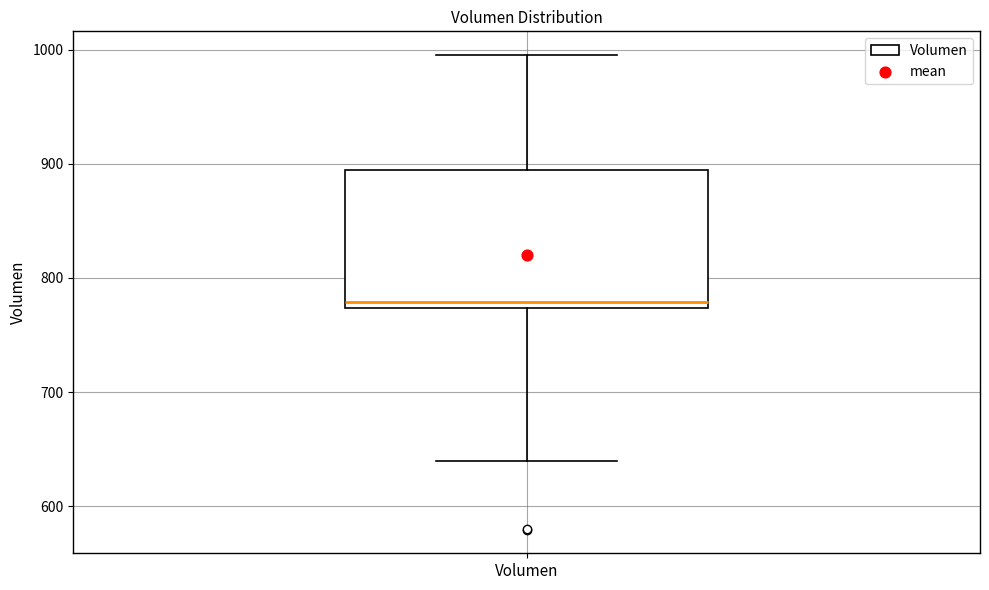

Where is the lower edge of the box for Volumen on the y-axis? The values are not printed on the chart, so give them approximately, as read against the axis.

770